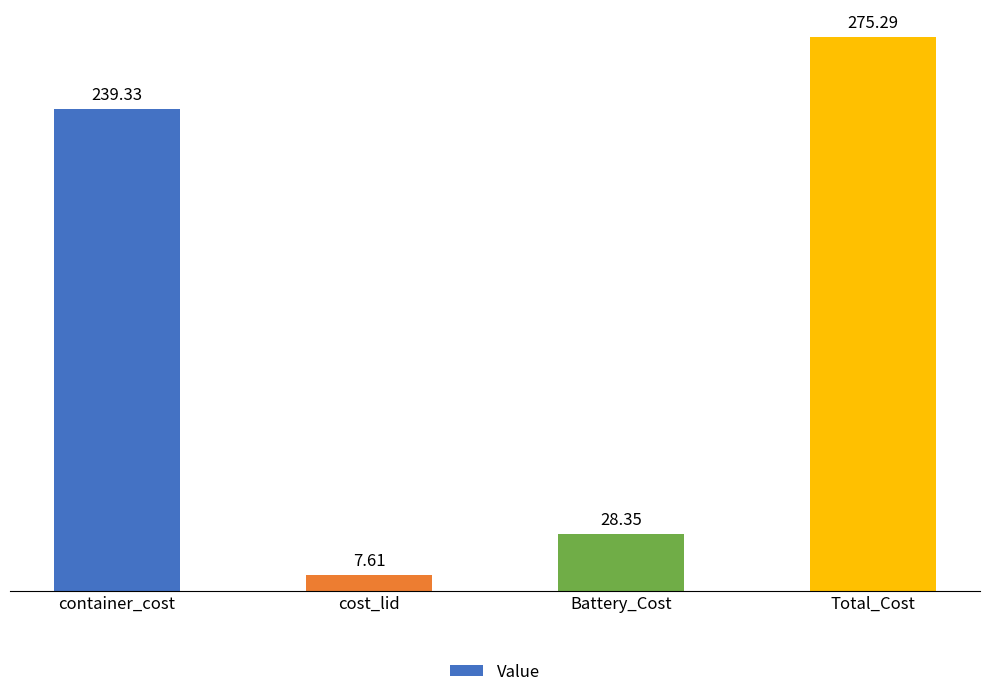

Reading left to right, what are all the values shown in this chart?

239.3	7.6	28.4	275.3